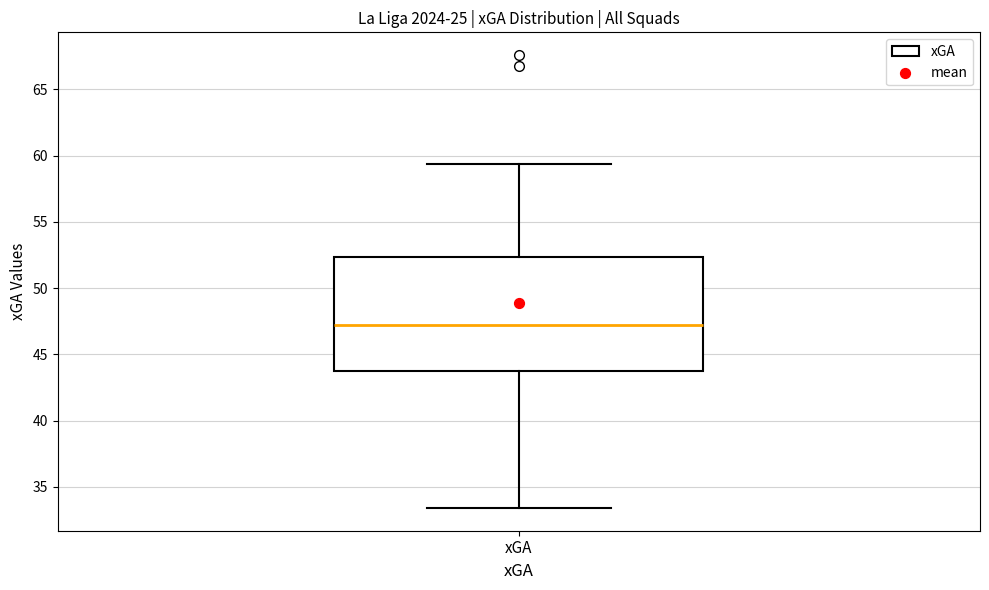

Where does the upper whisker of the box for xGA end on the y-axis? The values are not printed on the chart, so give them approximately, as read against the axis.

59.5